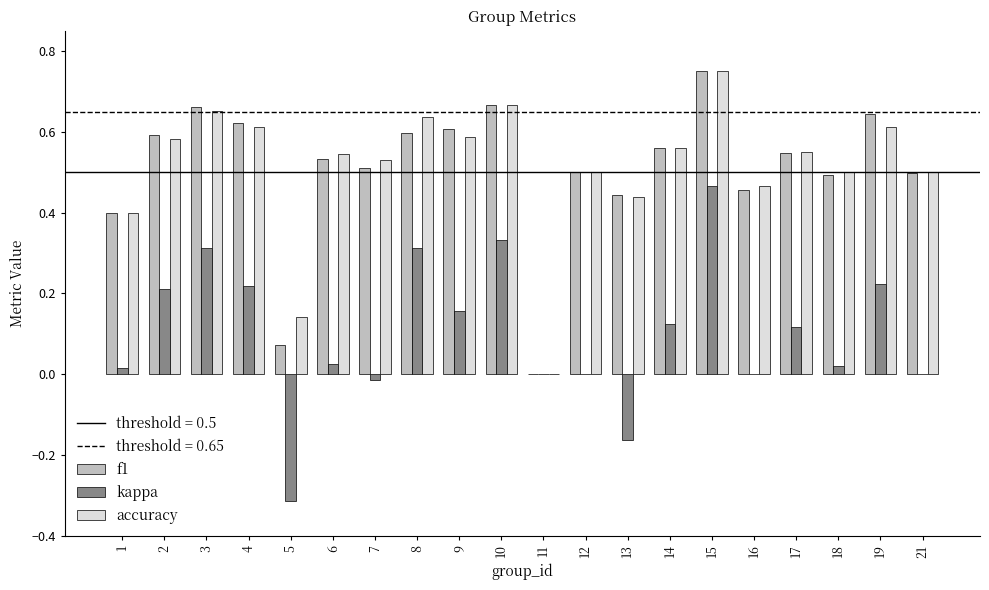

Is the value of accuracy at 5 greater than the value of kappa at 4?

No